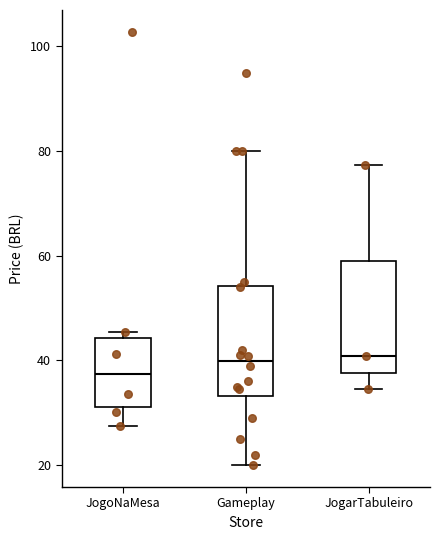

Where is the lower edge of the box for Gameplay on the y-axis? The values are not printed on the chart, so give them approximately, as read against the axis.

34